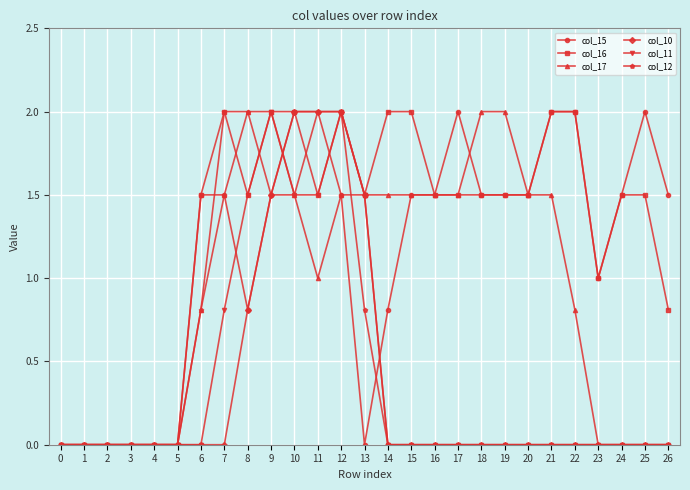

The value of col_16 at 18 is 0.7. True or false?

False